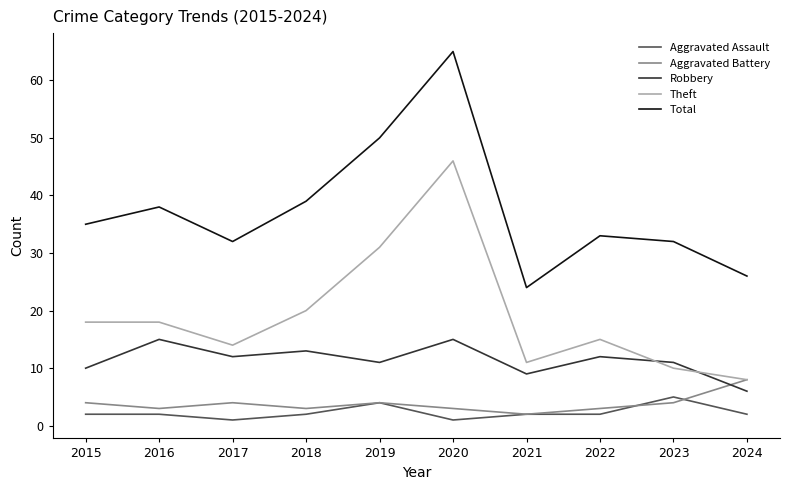

The Total series shows 38 at 2016. True or false?

True